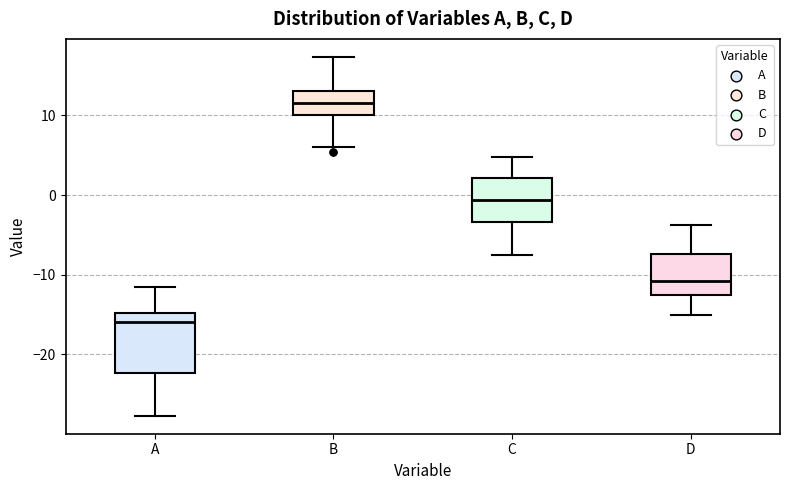

Reading left to right, transcribe this box plot: for each box, give where its median line is, the range the box spans, and where its two whiskers end, as read against the y-axis. The values are not printed on the chart, so give them approximately, as read against the axis.

A: median -16, box -22 to -15, whiskers -28 to -11
B: median 12, box 10 to 13, whiskers 6 to 17
C: median -1, box -3 to 2, whiskers -8 to 5
D: median -11, box -13 to -7, whiskers -15 to -4